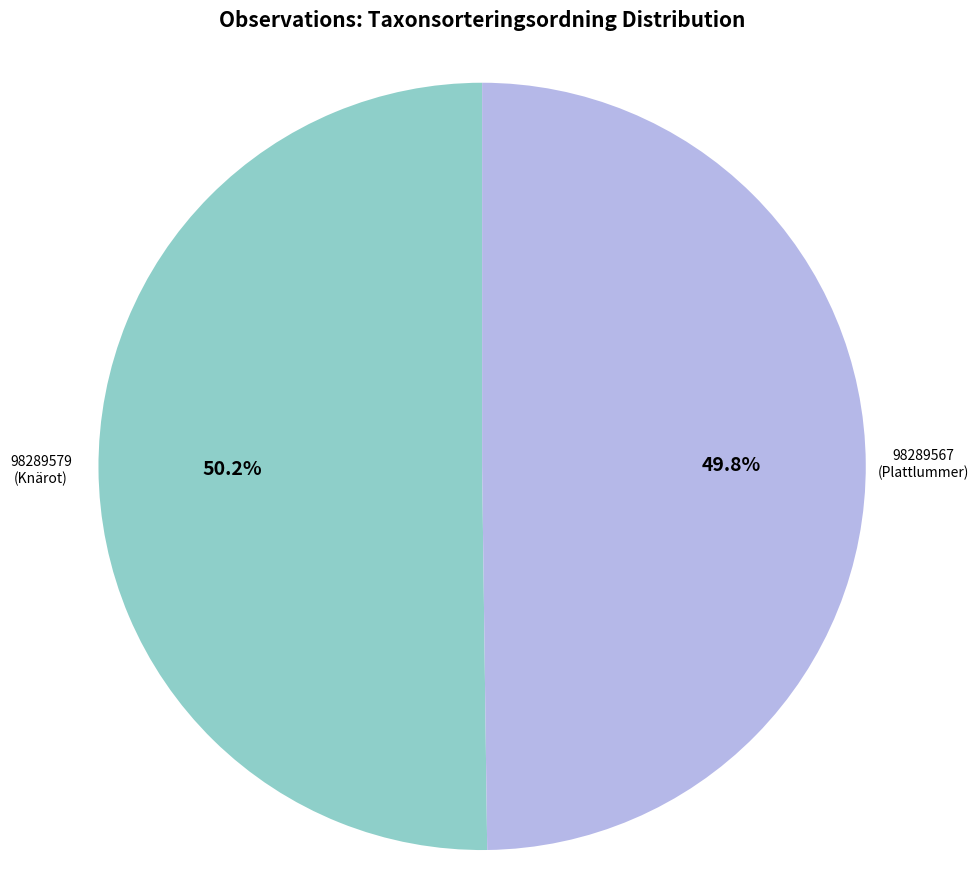

What percentage do 98289579 and 98289567 together represent?

100.0%